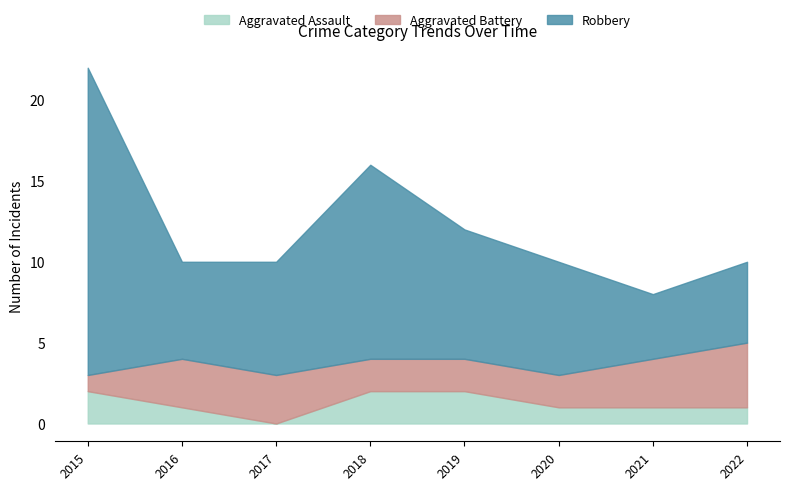

What is the total value across all series at 2016?

10